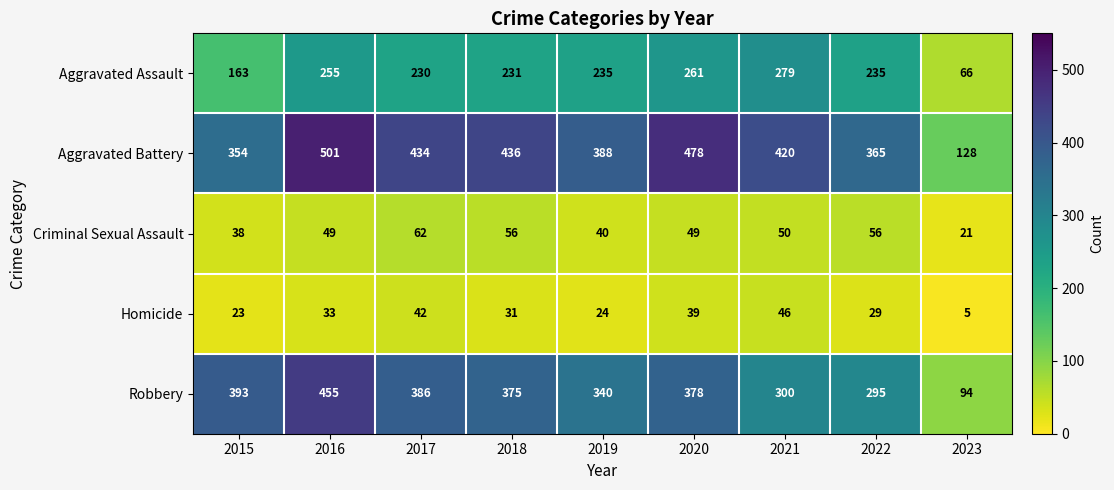

Which series changed the most between 2016 and 2020?

Robbery